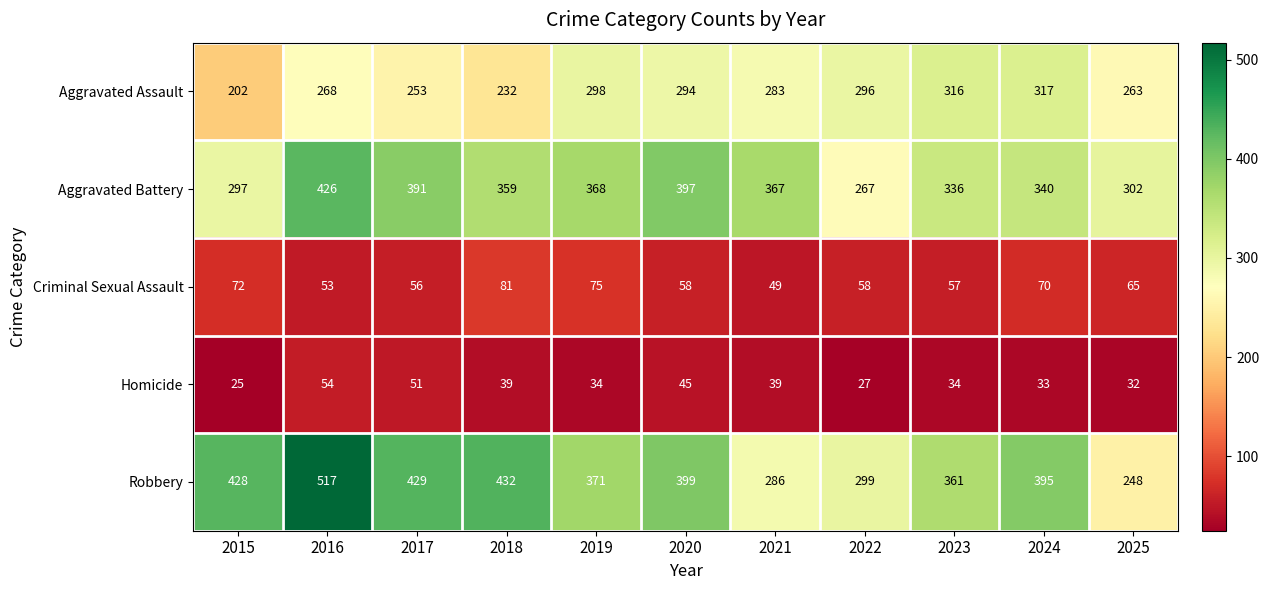

At 2017, list the series in order from smallest to largest.

Homicide, Criminal Sexual Assault, Aggravated Assault, Aggravated Battery, Robbery